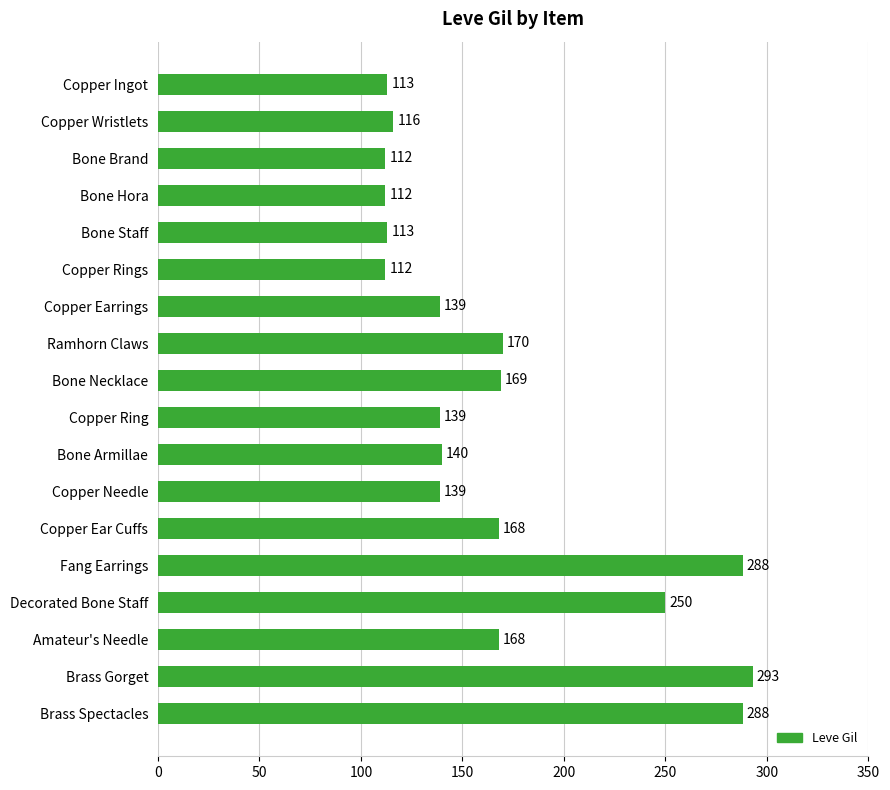

What is the difference between the maximum and minimum values?

181